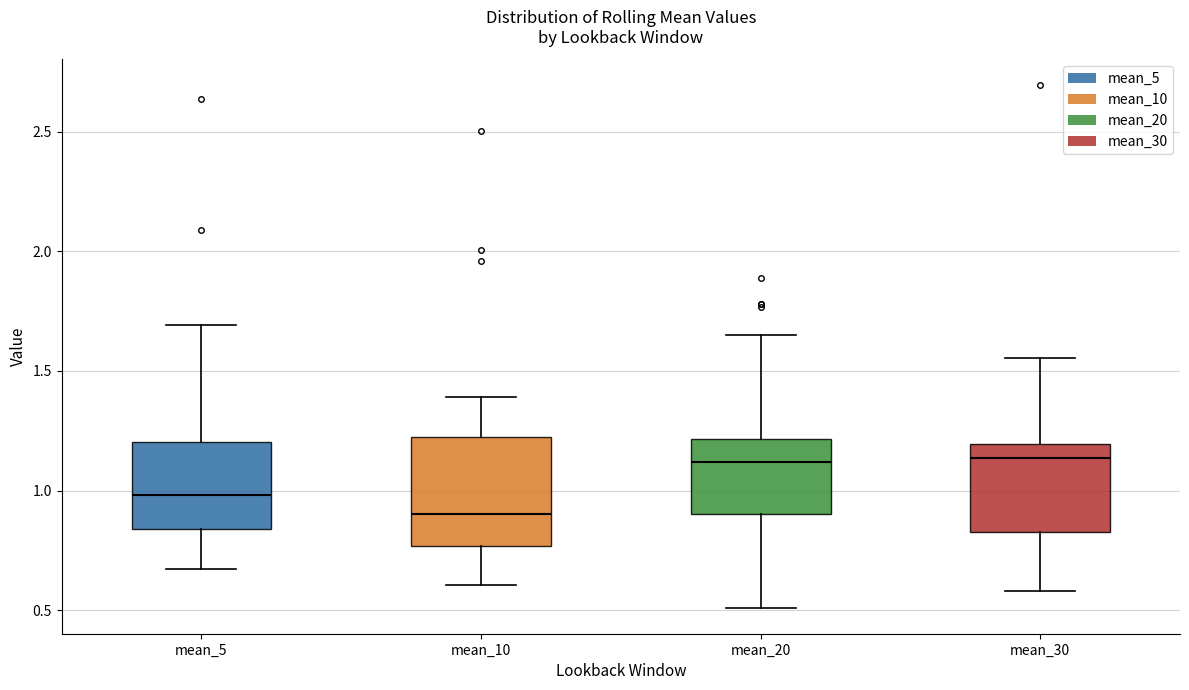

Reading left to right, read every box against the y-axis: the position of its median line, the range the box covers, and the ends of its whiskers. The values are not printed on the chart, so give them approximately, as read against the axis.

mean_5: median 1.00, box 0.85 to 1.20, whiskers 0.65 to 1.70
mean_10: median 0.90, box 0.75 to 1.25, whiskers 0.60 to 1.40
mean_20: median 1.10, box 0.90 to 1.20, whiskers 0.50 to 1.65
mean_30: median 1.15, box 0.85 to 1.20, whiskers 0.60 to 1.55